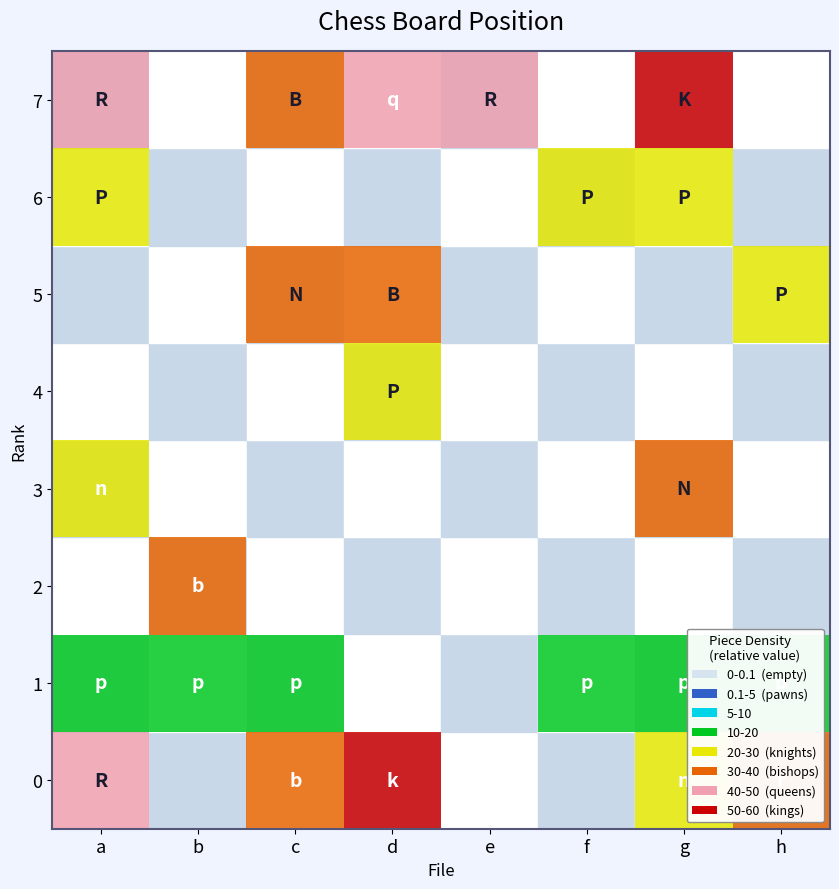

Rank the series at h from lowest to highest value.

1, 2, 3, 4, 5, 6, 7, 0